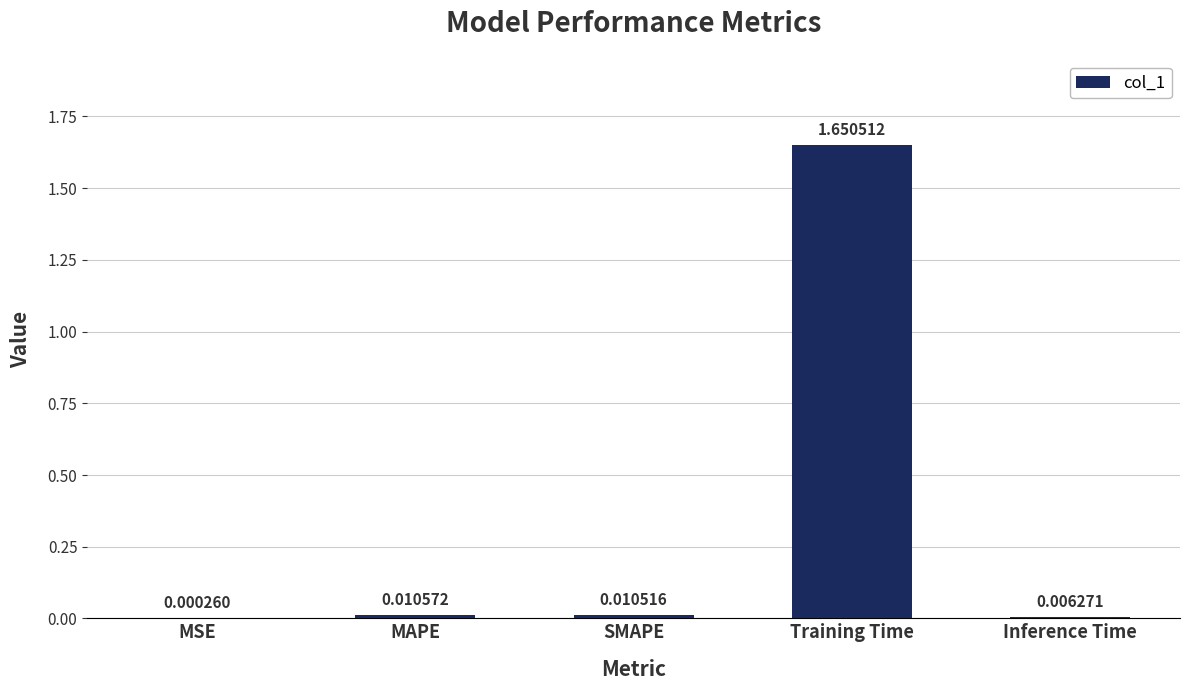

Are the bars horizontal?

No